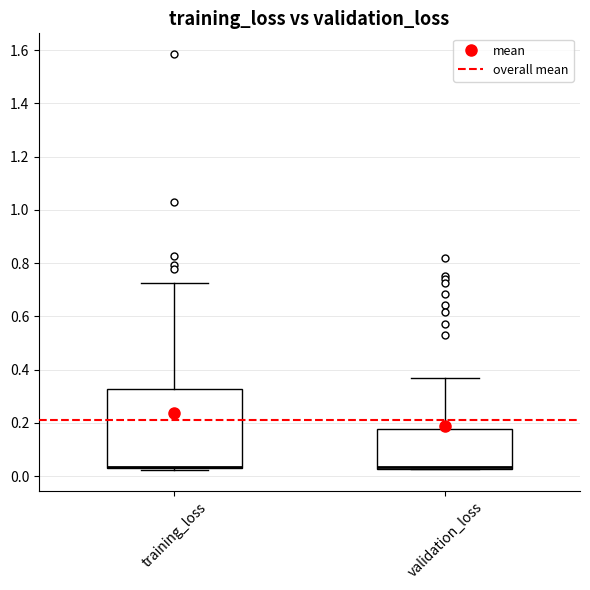

Reading left to right, read every box against the y-axis: the position of its median line, the range the box covers, and the ends of its whiskers. The values are not printed on the chart, so give them approximately, as read against the axis.

training_loss: median 0.04 (drawn on the box's lower edge), box 0.02 to 0.32, whiskers 0.02 (just below the box's lower edge) to 0.72
validation_loss: median 0.04 (drawn on the box's lower edge), box 0.02 to 0.18, whiskers 0.02 to 0.36